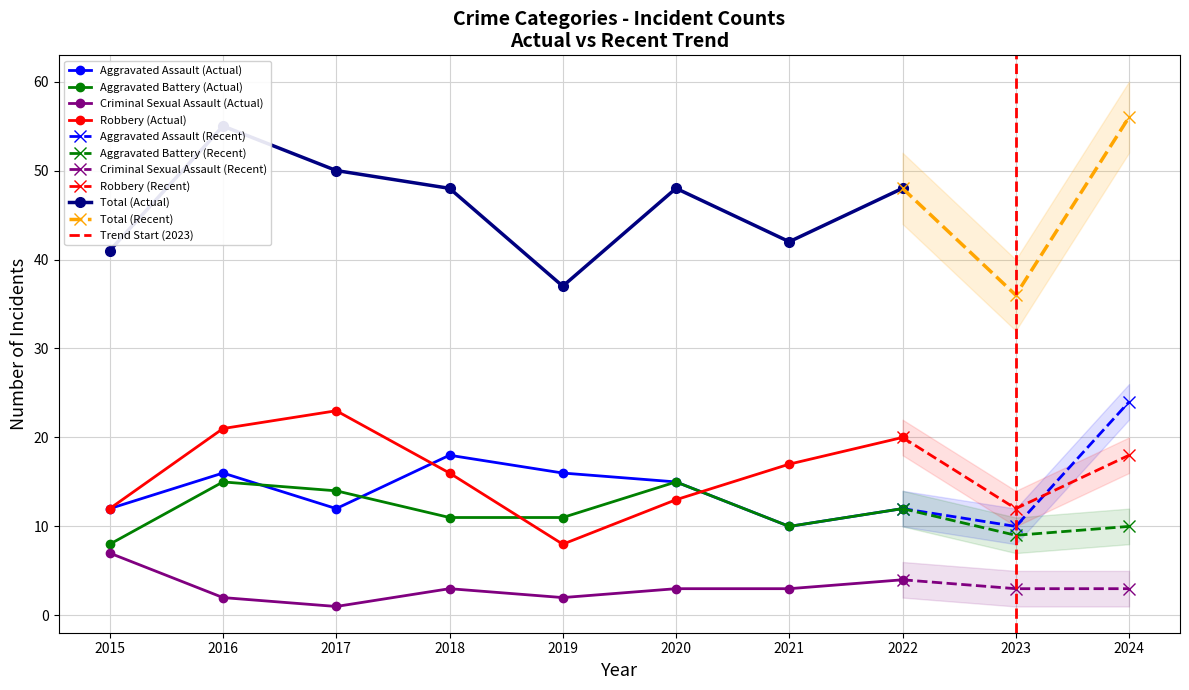

Reading left to right, extract all data points from this chart.

Aggravated Assault: 12	16	12	18	16	15	10	12	10	24
Aggravated Battery: 8	15	14	11	11	15	10	12	9	10
Criminal Sexual Assault: 7	2	1	3	2	3	3	4	3	3
Robbery: 12	21	23	16	8	13	17	20	12	18
Total: 41	55	50	48	37	48	42	48	36	56